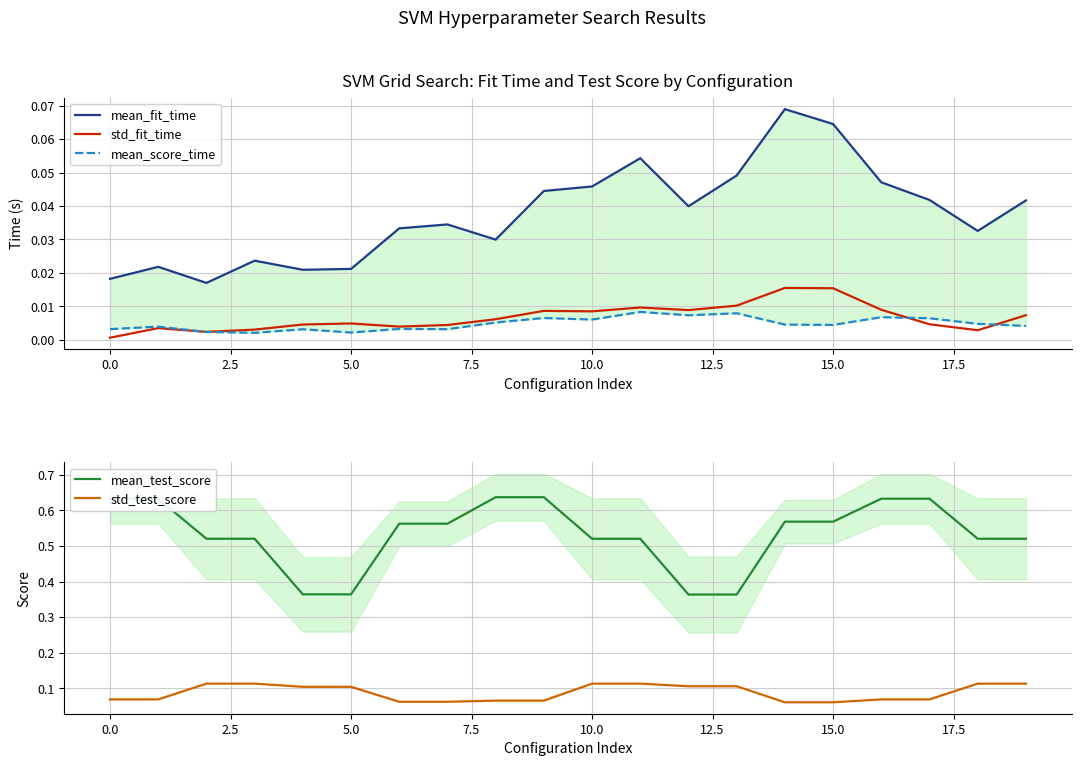

True or false: mean_score_time and mean_test_score intersect in this chart.

False